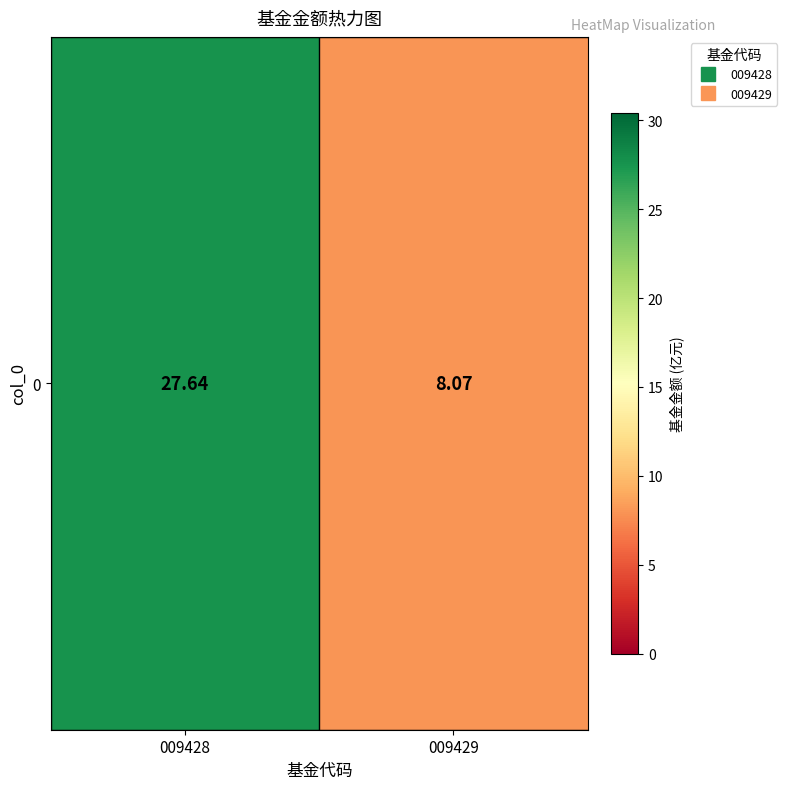

What is the sum of the values at 009429 and 009428?

35.7